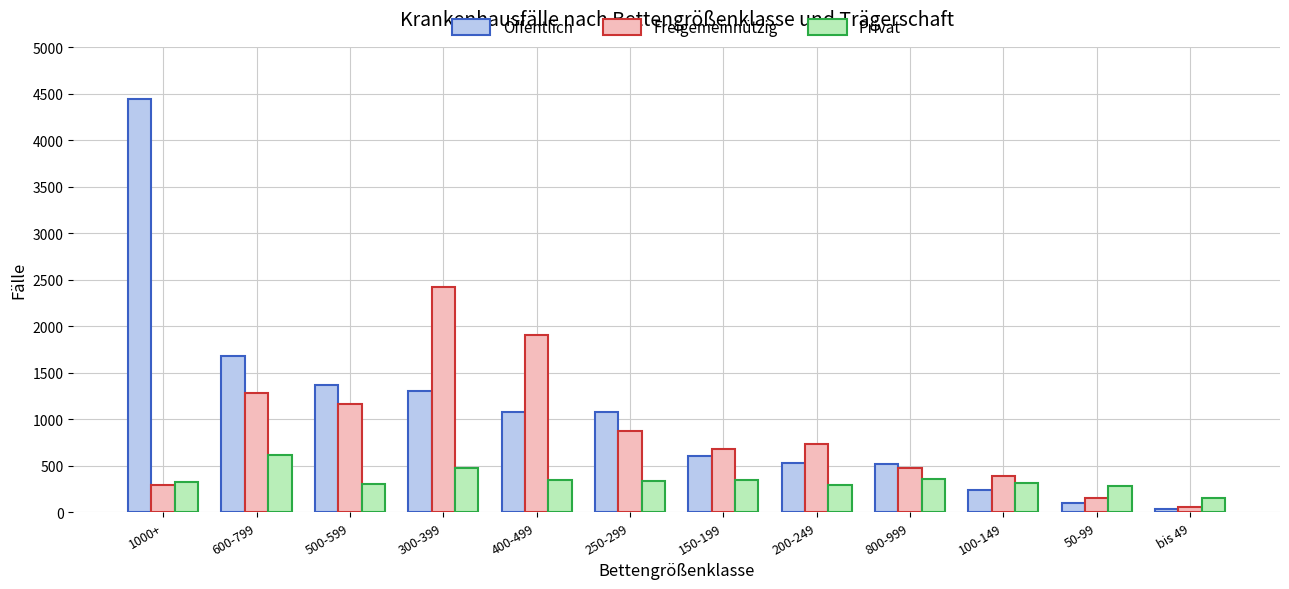

Which series changed the most between 800-999 and bis 49?

Öffentlich